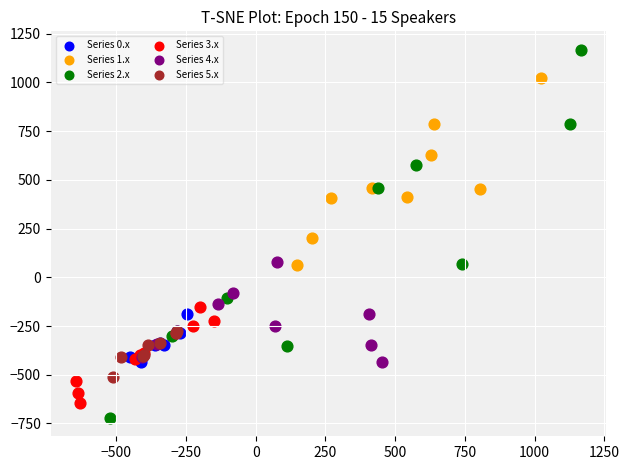

Which series has the widest spread of Y values?

Series 2.x